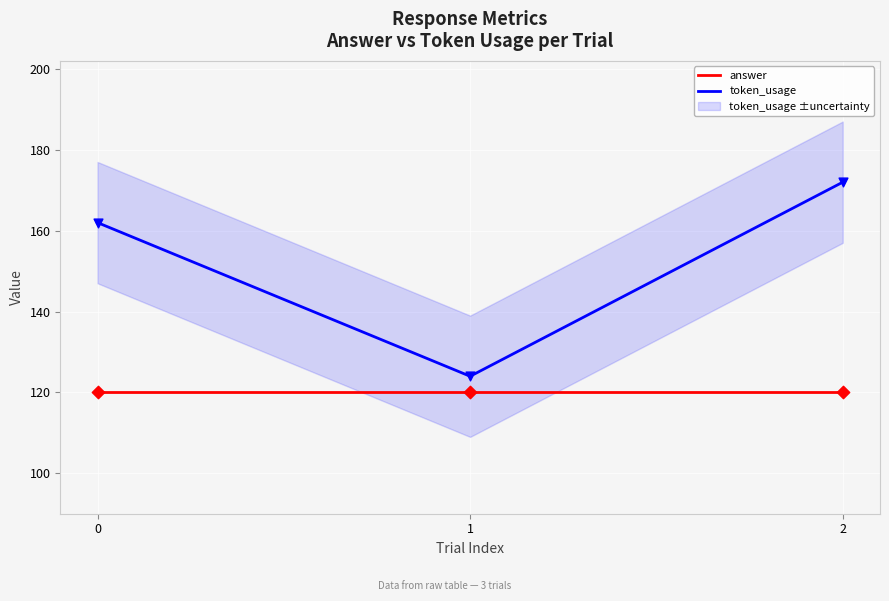

Is the value of token_usage at 1 greater than the value of answer at 1?

Yes